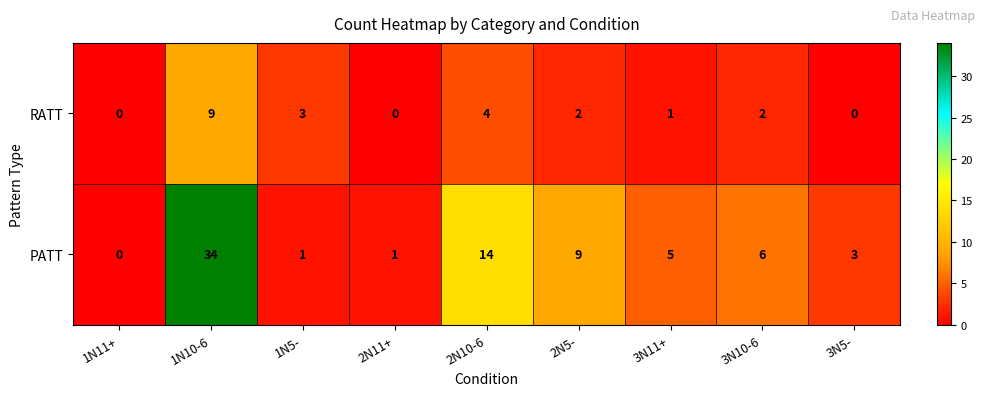

What is the average value of the PATT series?

8